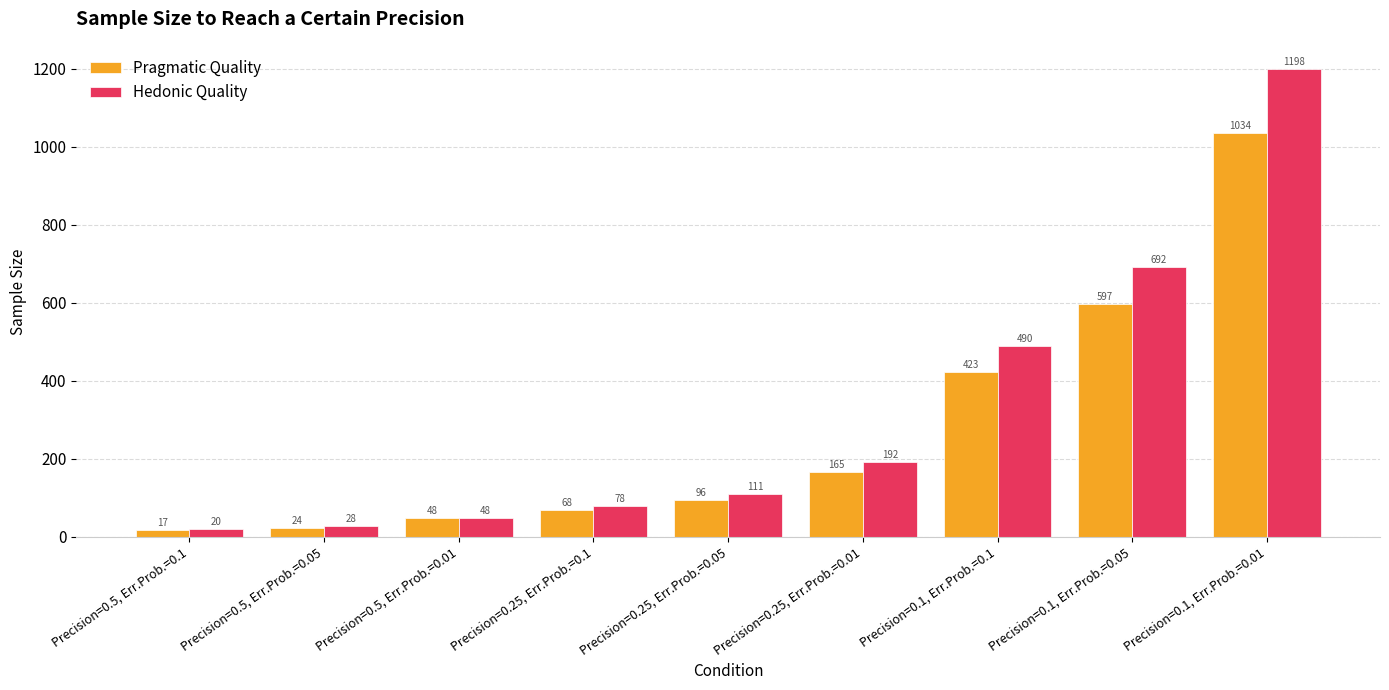

What is the greatest value displayed?

1198.3